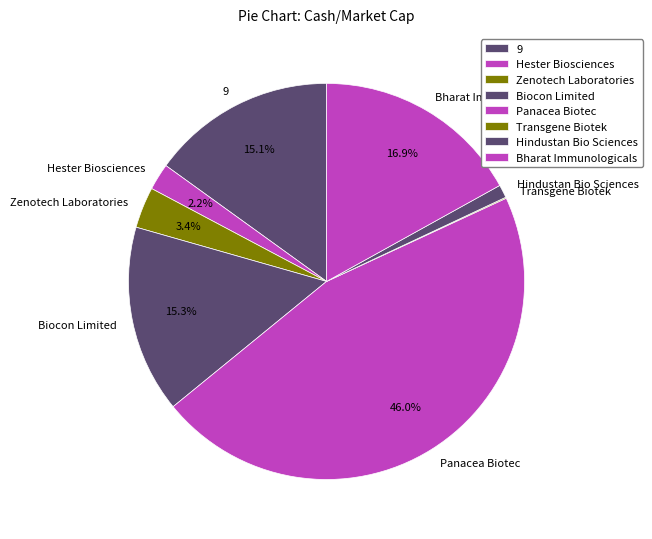

Do 9 and Biocon Limited together represent more than half of the pie?

No